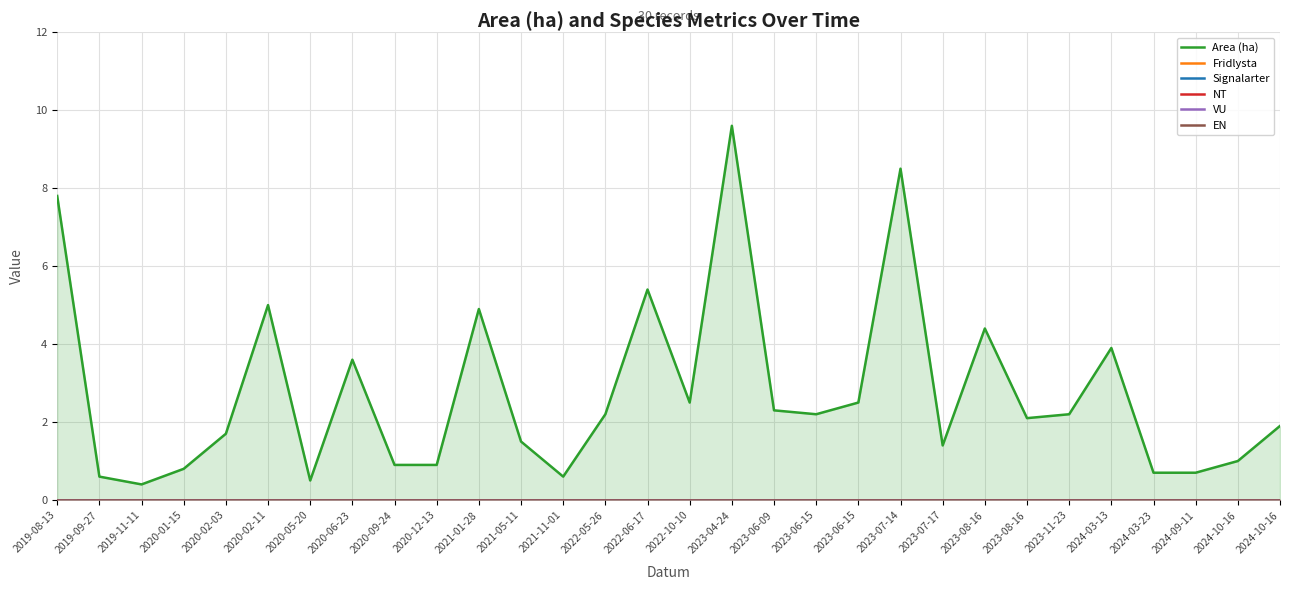

How many lines are shown in the chart?

6